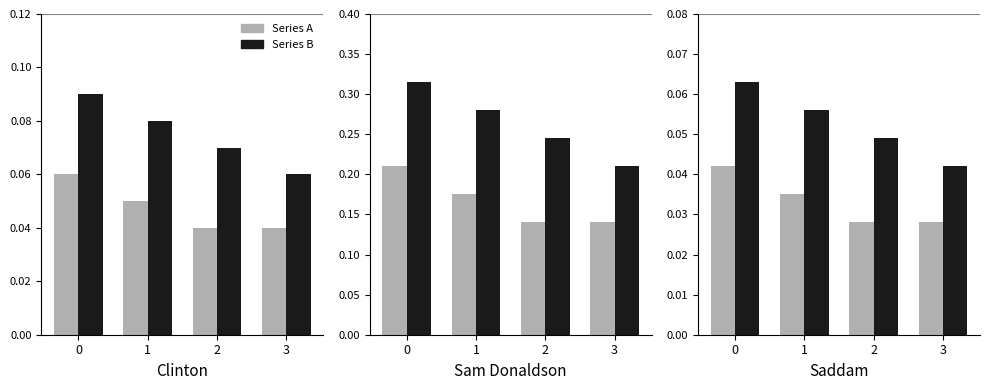

At which label is Series A closest to 0?

2